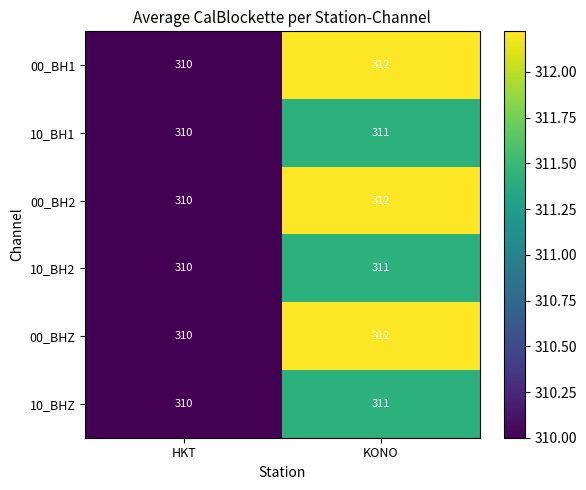

True or false: 00_BH1 has a value of 440 at KONO.

False